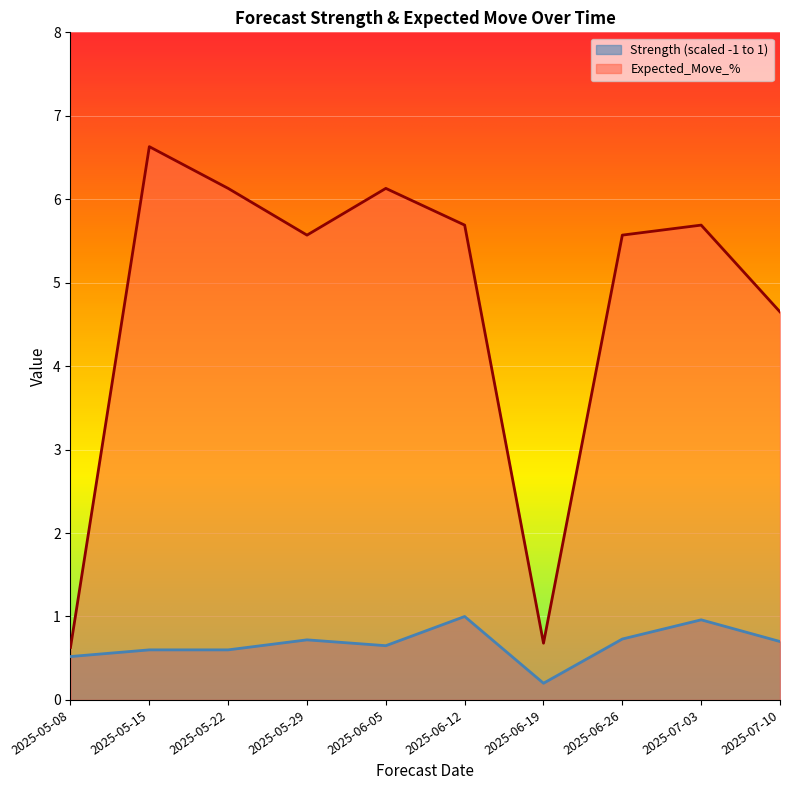

What is the difference between the maximum and minimum values in the Strength (scaled -1 to 1) series?

0.8